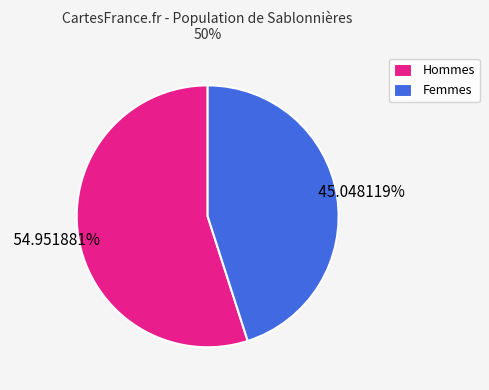

Is the sum of Femmes and Hommes greater than half?

Yes